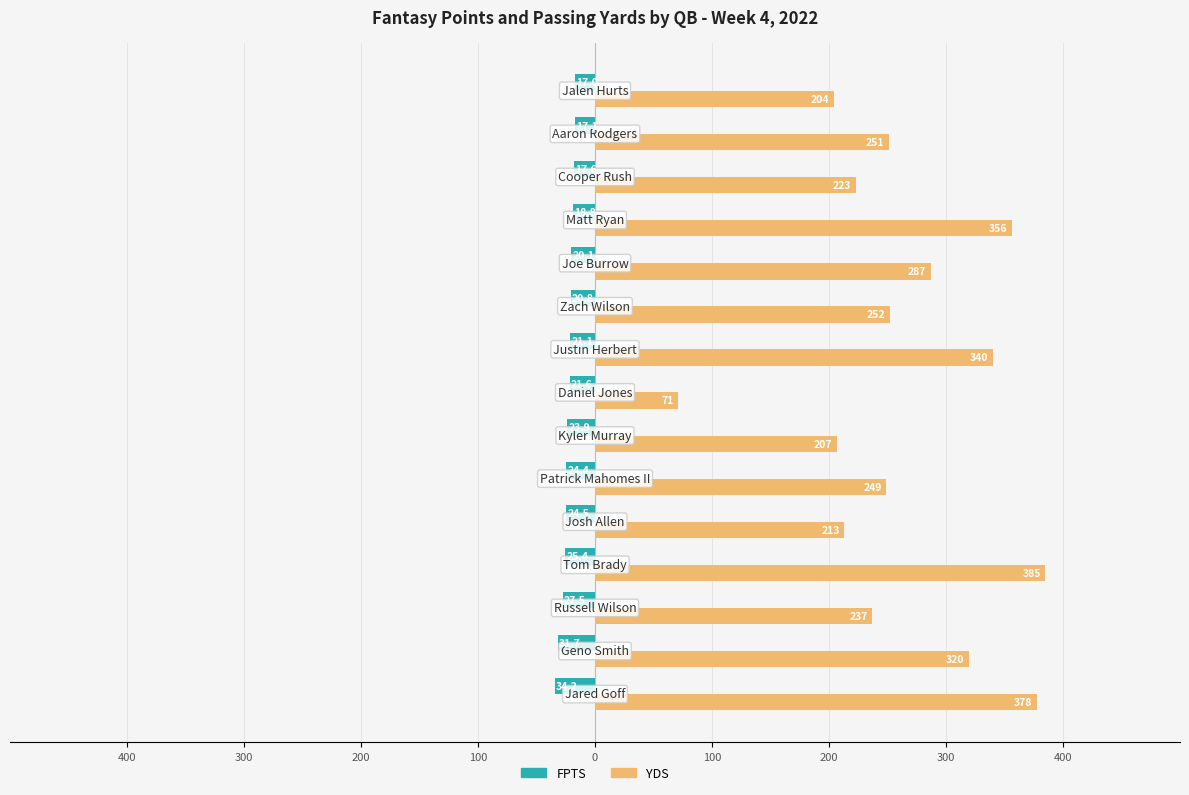

Which series has the largest range (max minus min)?

YDS